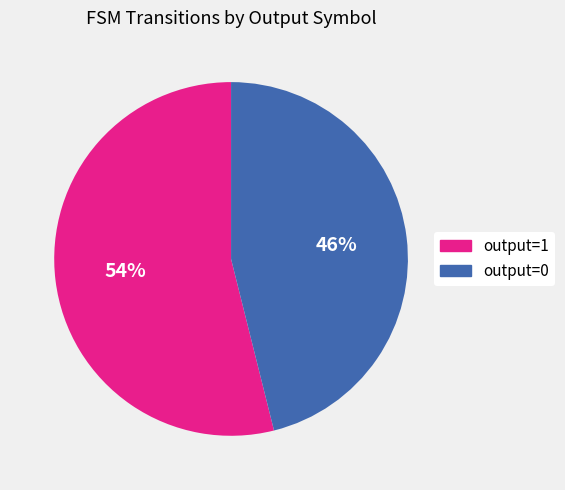

Rank the categories by value from lowest to highest.

output=0, output=1